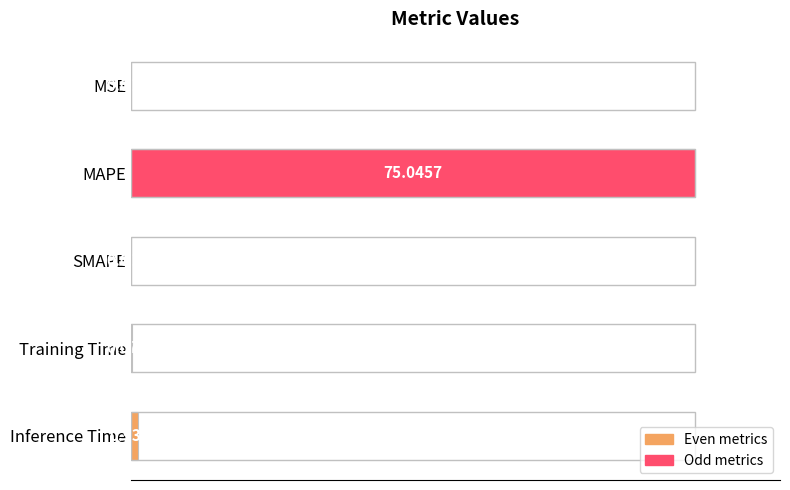

What is the change in value from MAPE to Inference Time?

-98.8